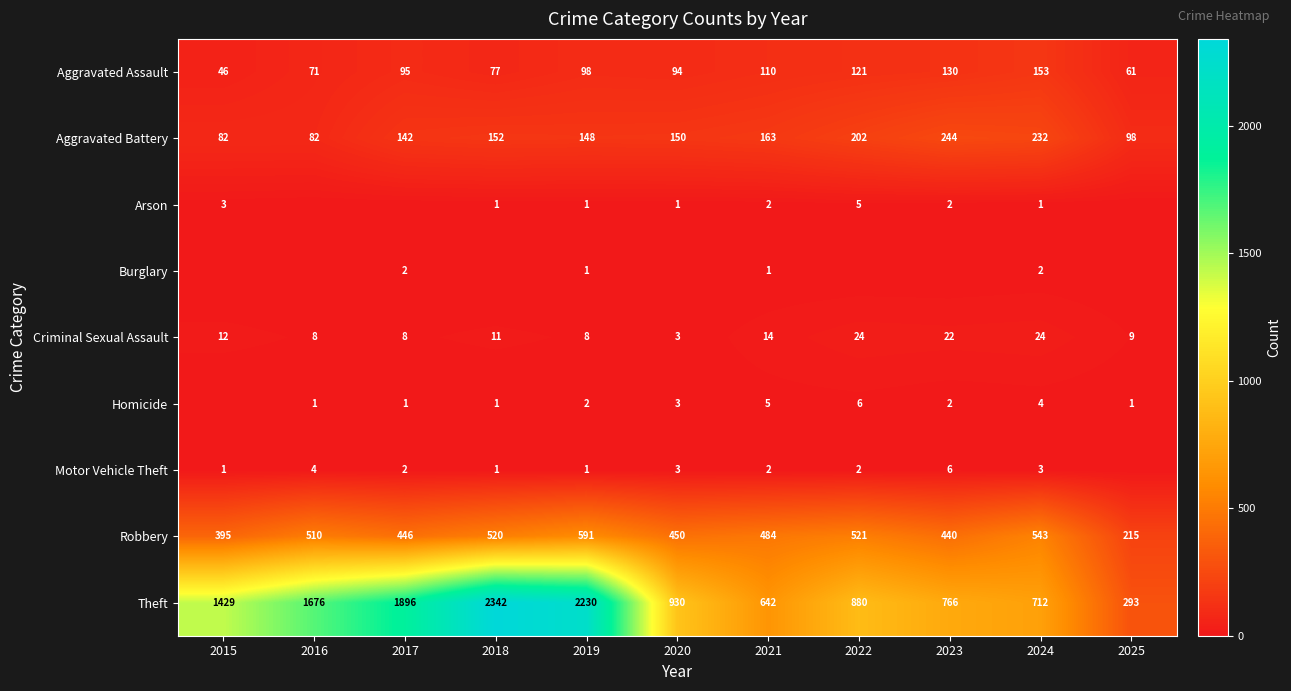

What is the difference between the Homicide values at 2024 and 2022?

2